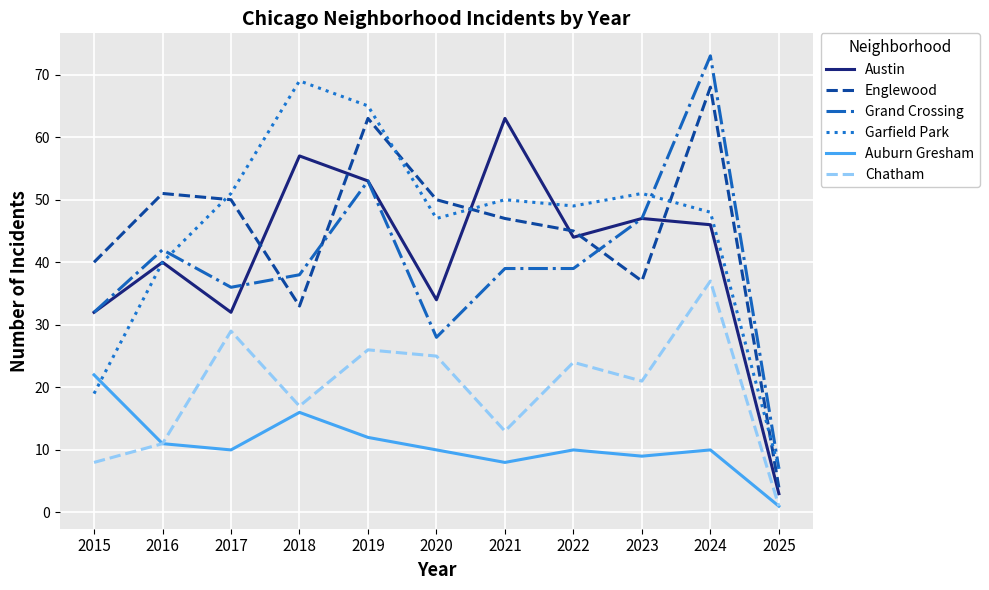

What is the maximum value shown in the chart?

73